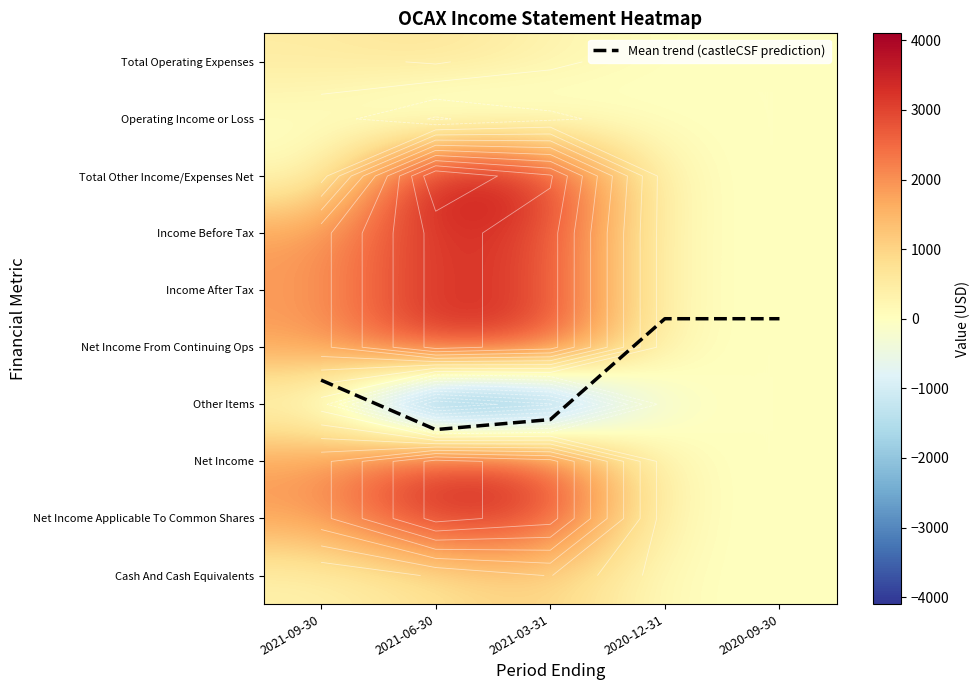

At which label is Mean trend (castleCSF prediction) closest to 5?

2020-12-31